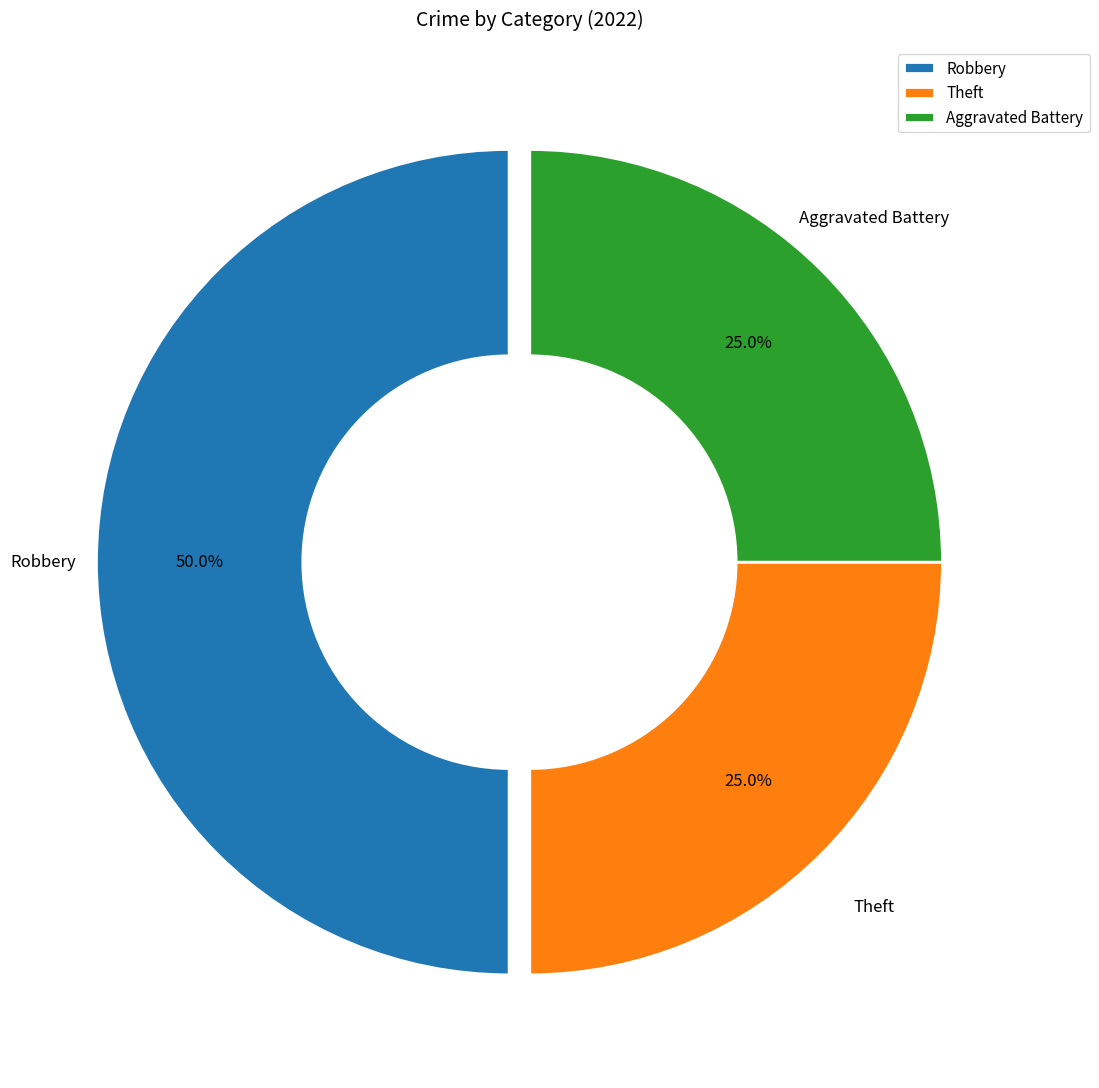

Approximately how many times larger is the value at Aggravated Battery compared to Theft?

1.0